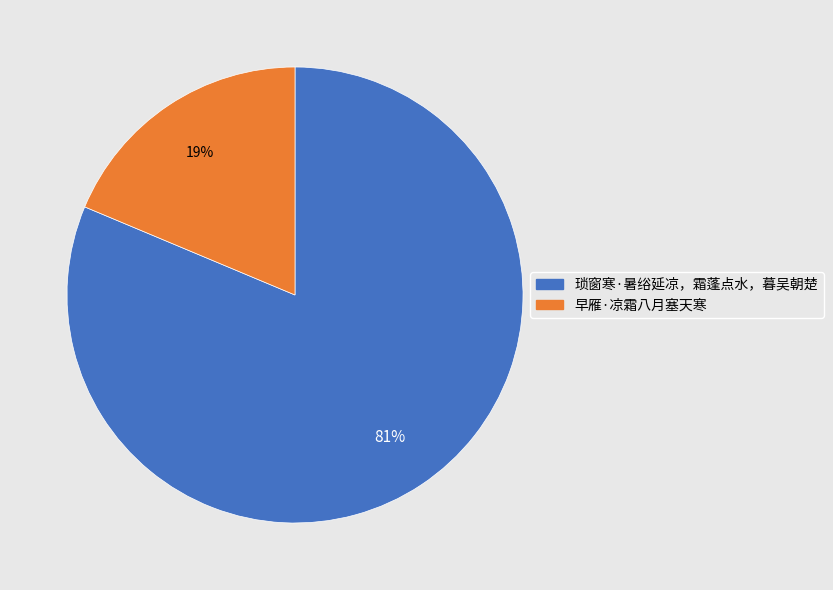

Count the number of slices in the pie.

2